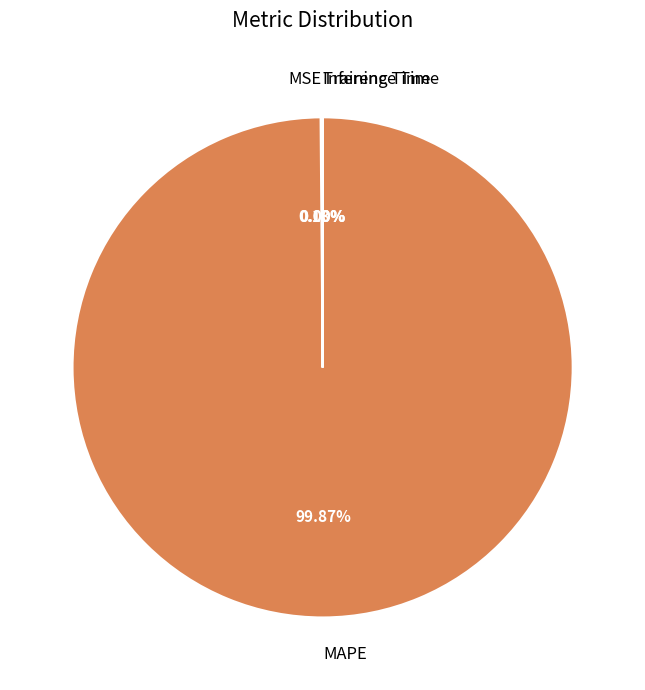

Is there any slice that represents more than half of the pie?

Yes